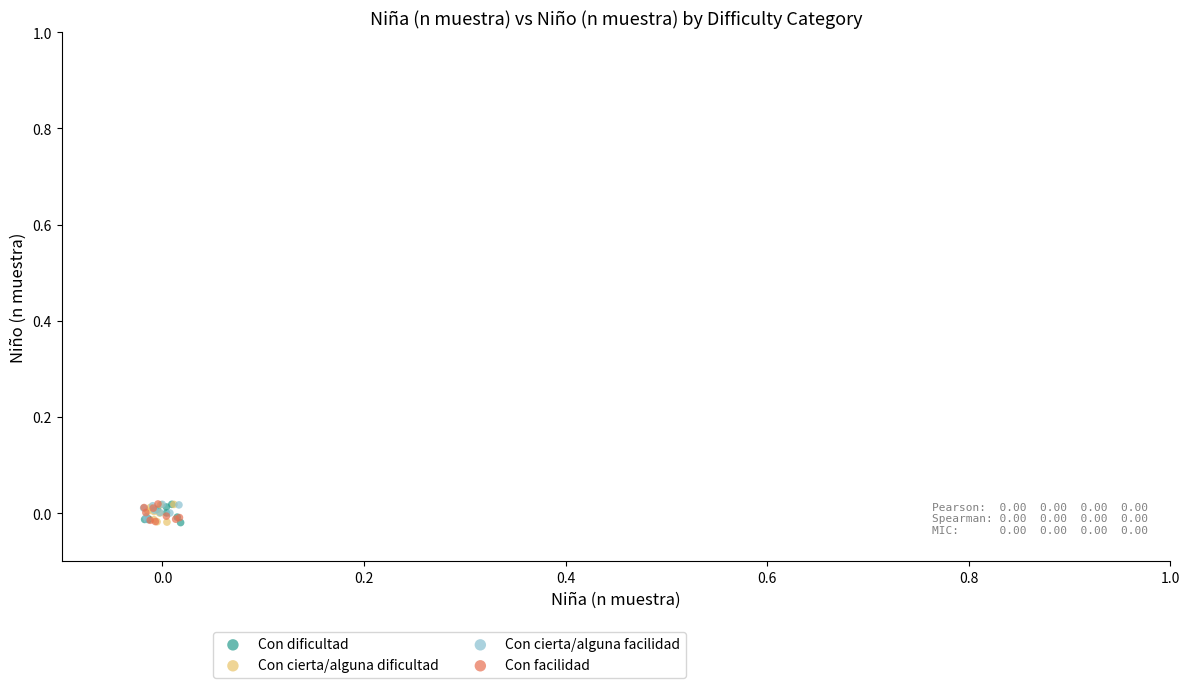

What are all the series names shown in the legend?

Con dificultad, Con cierta/alguna dificultad, Con cierta/alguna facilidad, Con facilidad